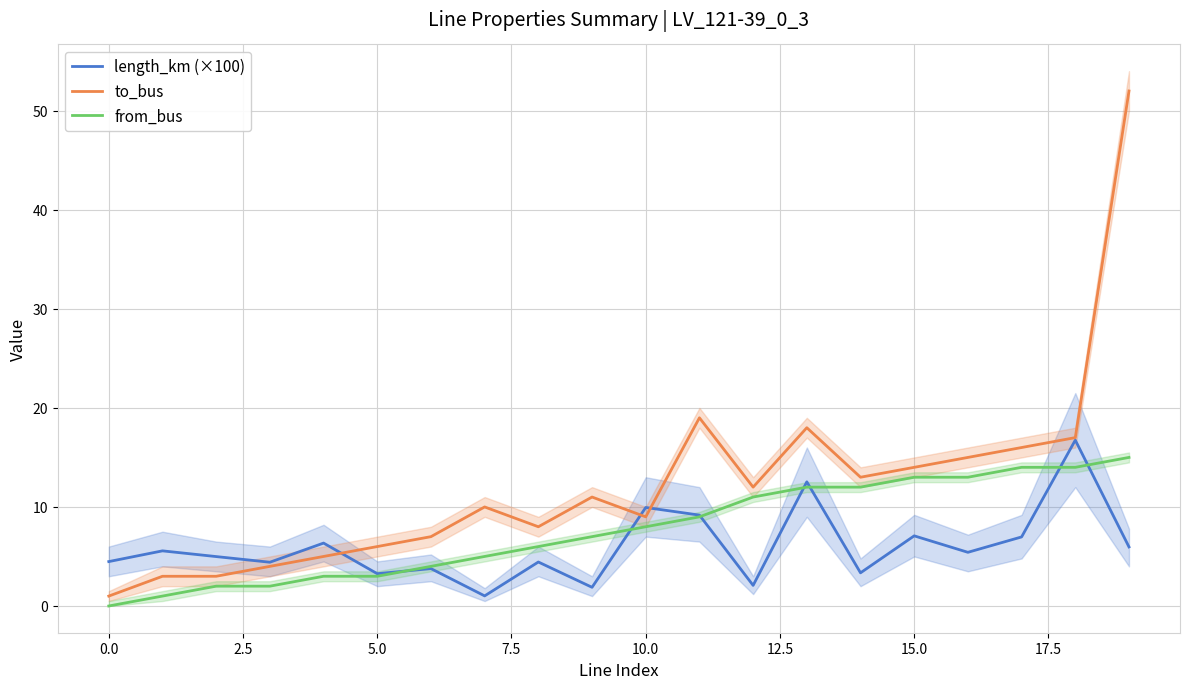

How many data points in from_bus are less than 8?

10